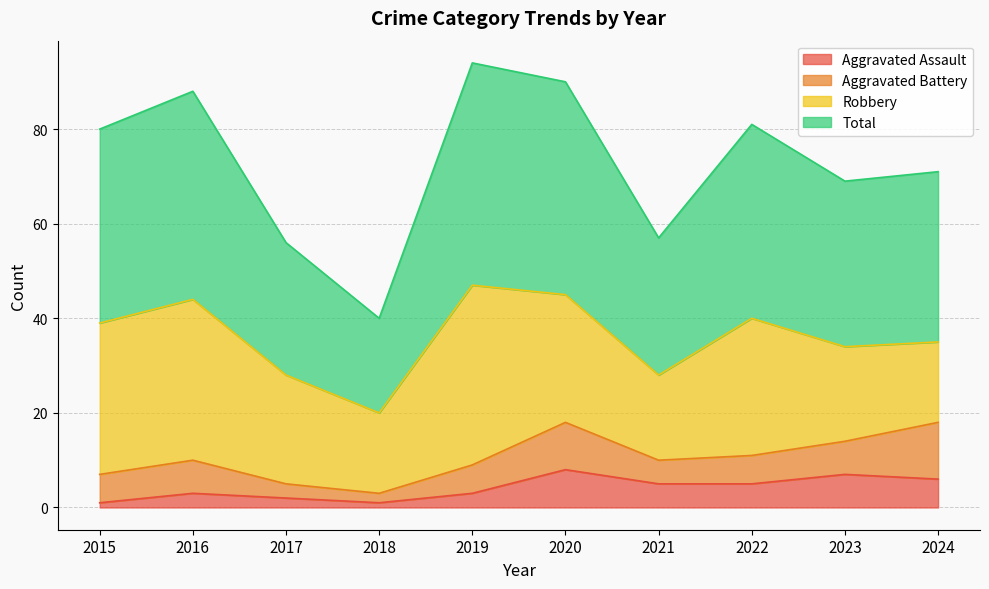

At which category does Total reach its first local valley?

2018